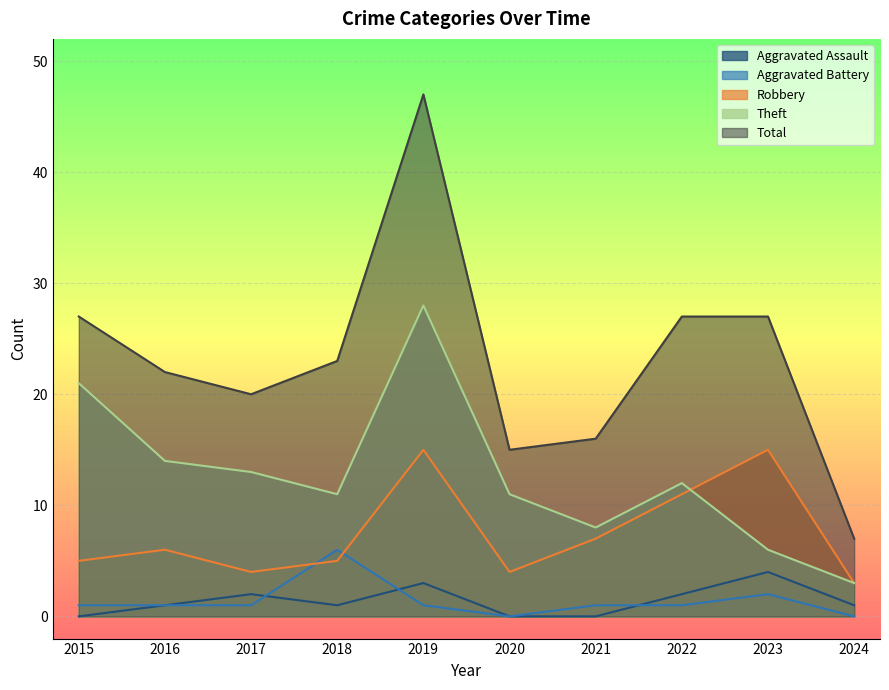

How many values in the Theft series are below 12?

5